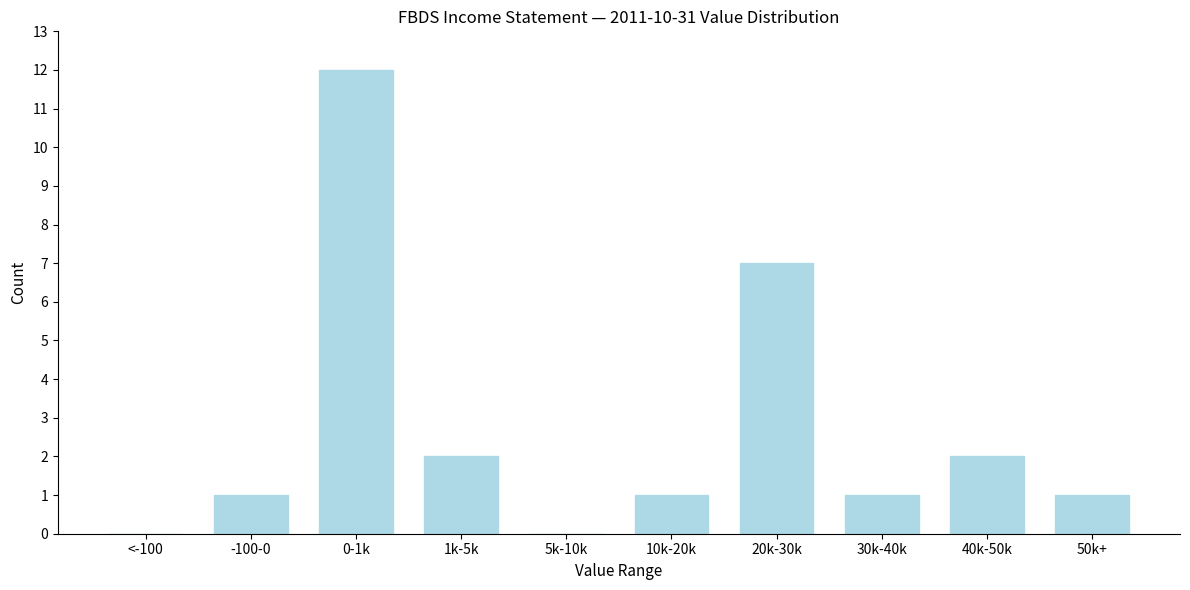

Reading right to left, what are all the values shown in this chart?

50k+=1	40k-50k=2	30k-40k=1	20k-30k=7	10k-20k=1	5k-10k=0	1k-5k=2	0-1k=12	-100-0=1	<-100=0